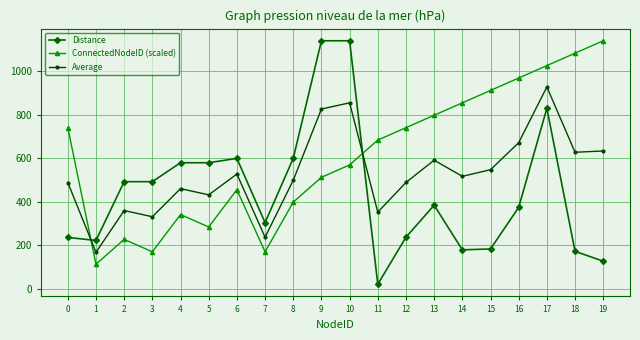

At 8, list the series in order from largest to smallest.

Distance, Average, ConnectedNodeID (scaled)